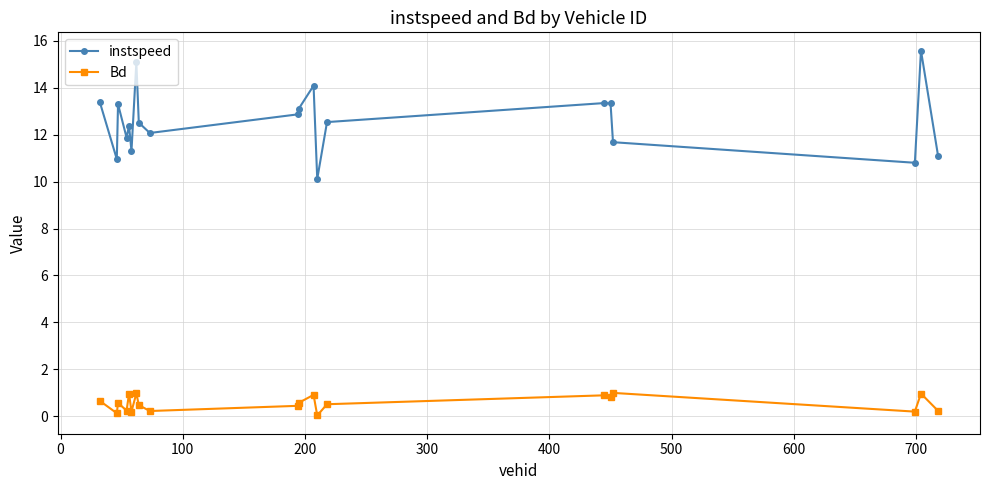

What is the value of the Bd point at the 4th from the left?

0.2